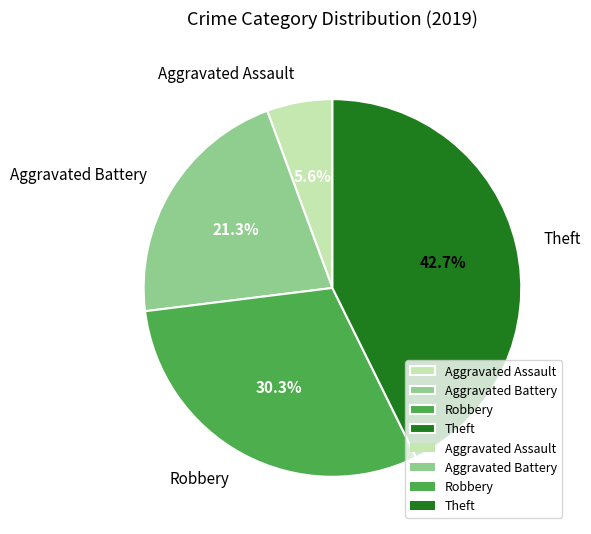

To the nearest percent, what percentage of the pie is Theft?

43%